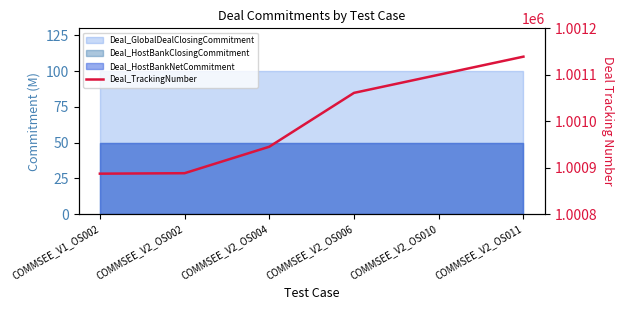

Reading right to left, transcribe all the data shown in this chart.

1001139	1001100	1001061	1000945	1000888	1000887